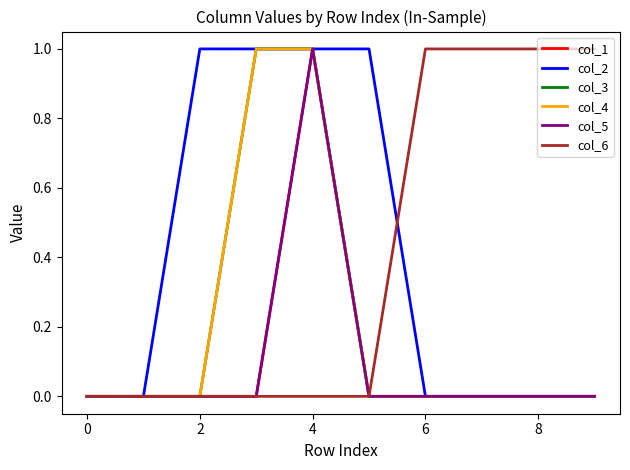

Does the chart have visible grid lines?

No